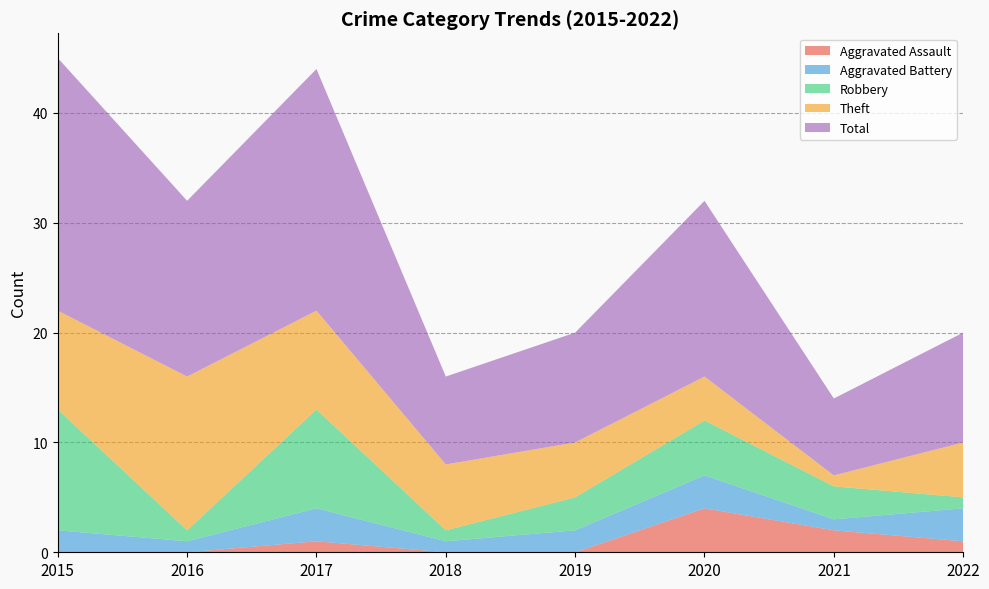

Reading left to right, what are all the values shown in this chart?

Aggravated Assault: 2015=0	2016=0	2017=1	2018=0	2019=0	2020=4	2021=2	2022=1
Aggravated Battery: 2015=2	2016=1	2017=3	2018=1	2019=2	2020=3	2021=1	2022=3
Robbery: 2015=11	2016=1	2017=9	2018=1	2019=3	2020=5	2021=3	2022=1
Theft: 2015=9	2016=14	2017=9	2018=6	2019=5	2020=4	2021=1	2022=5
Total: 2015=23	2016=16	2017=22	2018=8	2019=10	2020=16	2021=7	2022=10